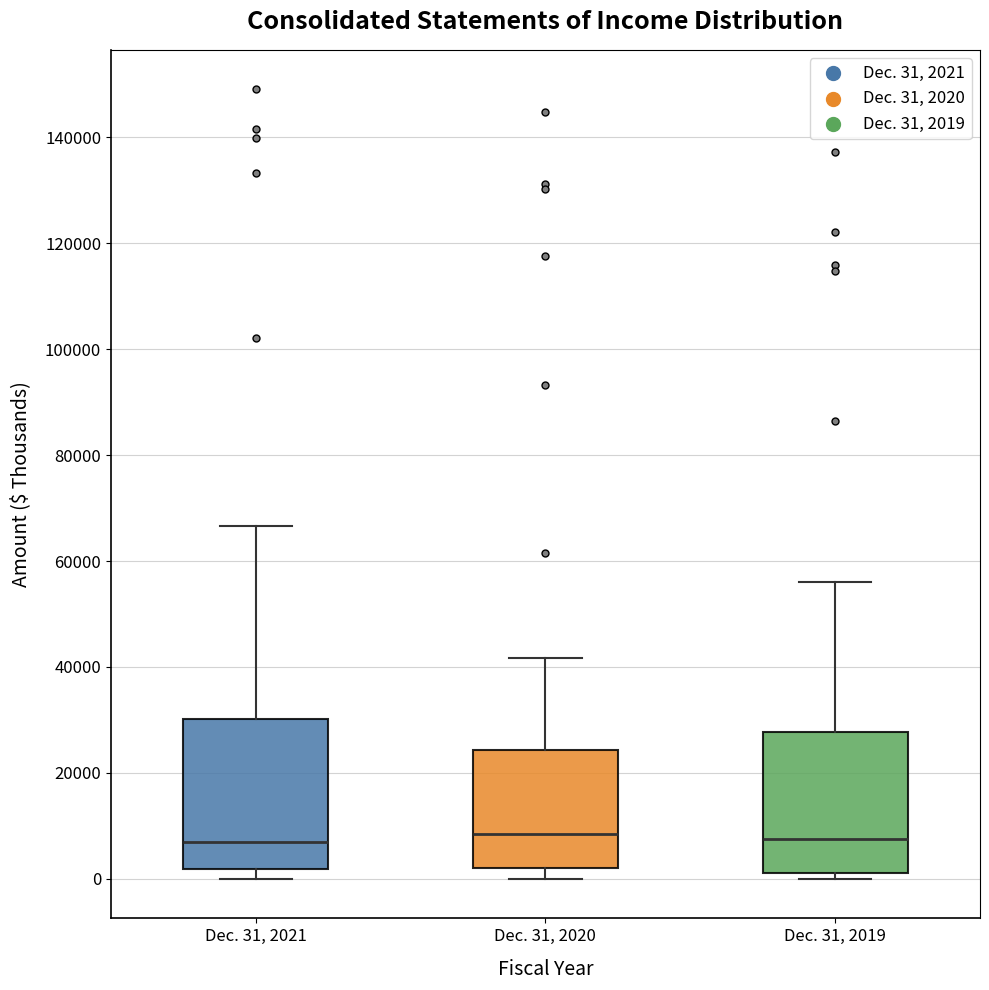

Where is the lower edge of the box for Dec. 31, 2020 on the y-axis? The values are not printed on the chart, so give them approximately, as read against the axis.

2000